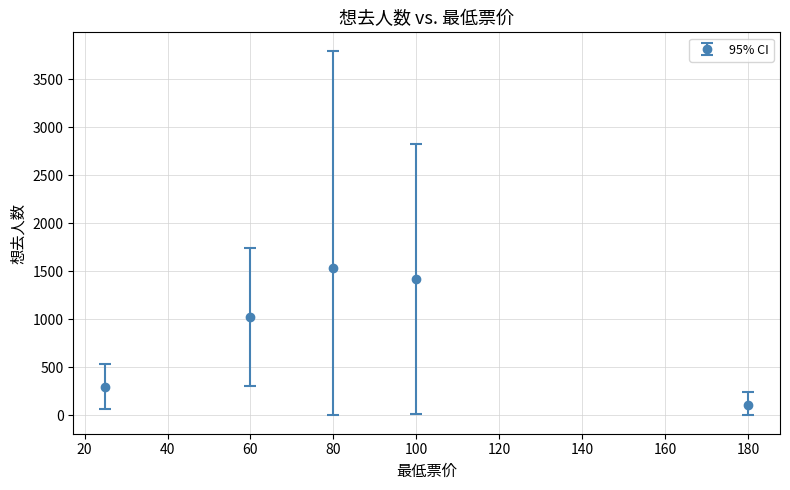

True or false: the data has more than 2 interior local peaks.

False